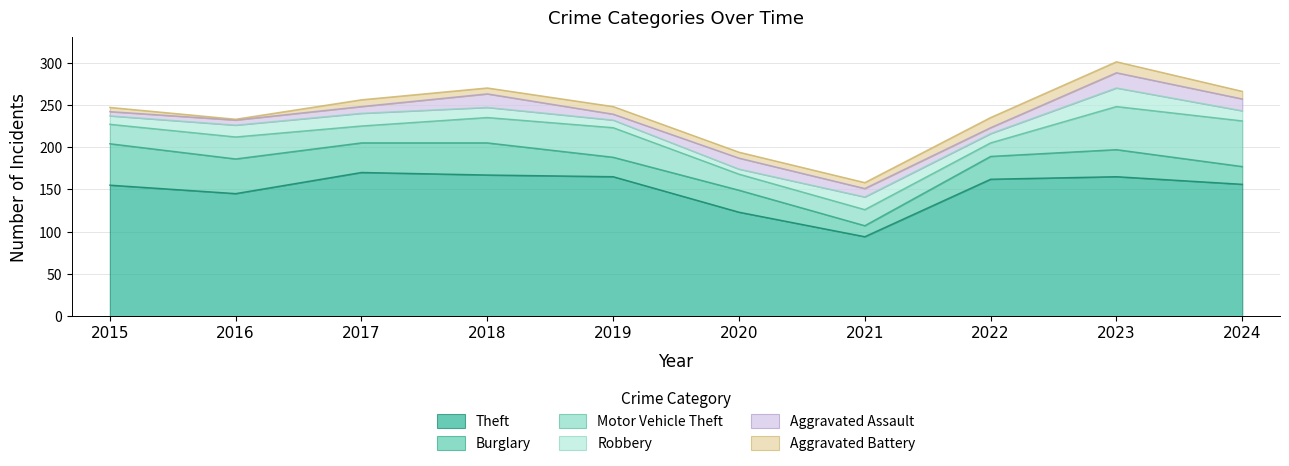

At which category is the sum across all series the highest?

2023